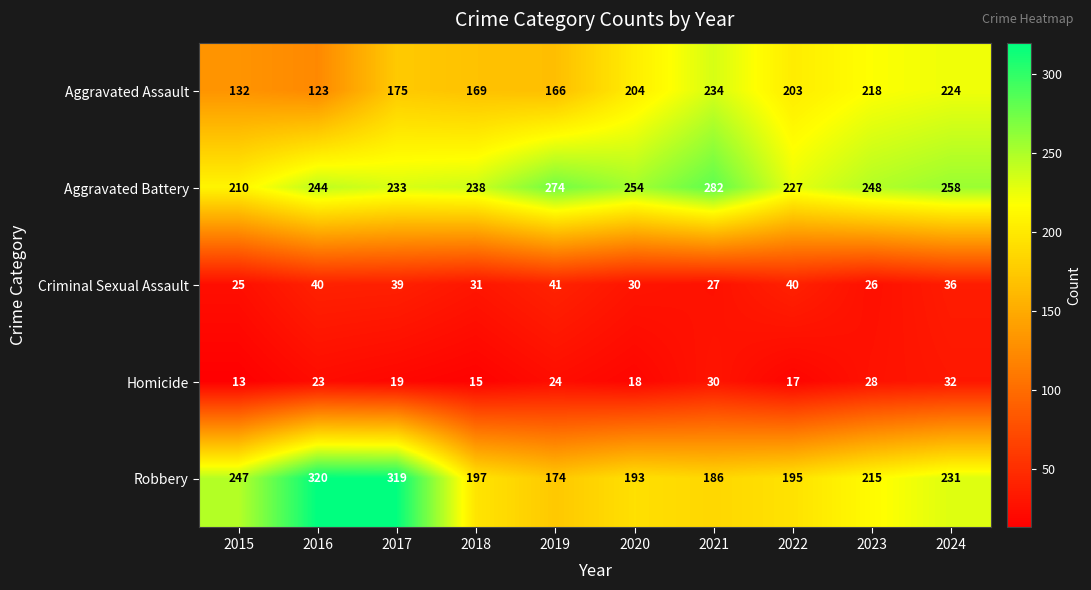

What is the smallest value displayed?

13